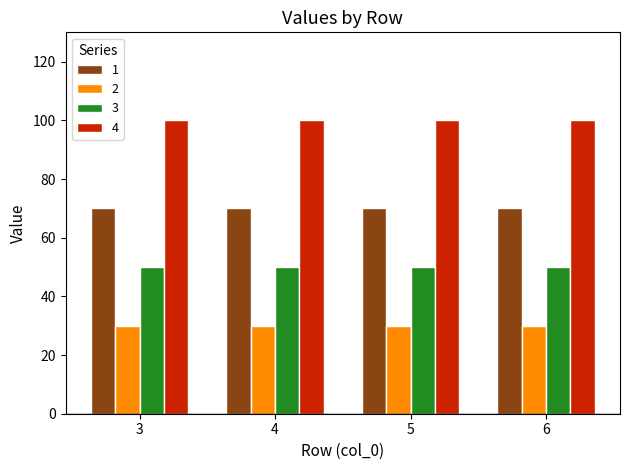

What is the highest value of the 4 series?

100